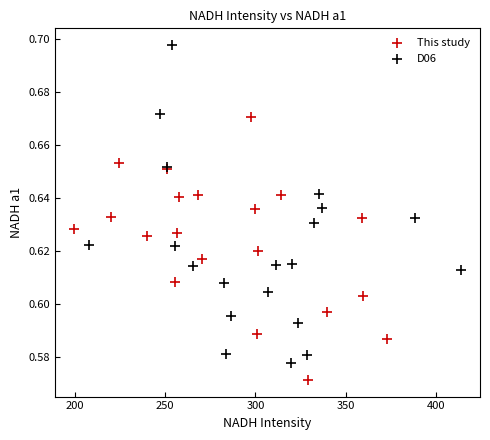

Which series contains the lowest Y value?

This study